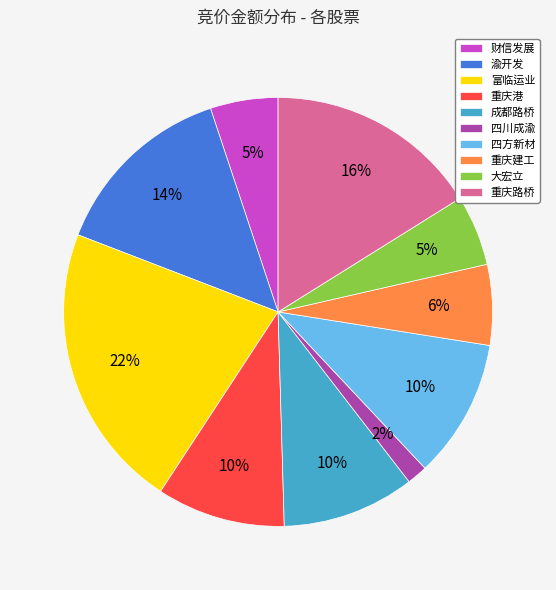

Does 四方新材 account for over 50% of the chart?

No